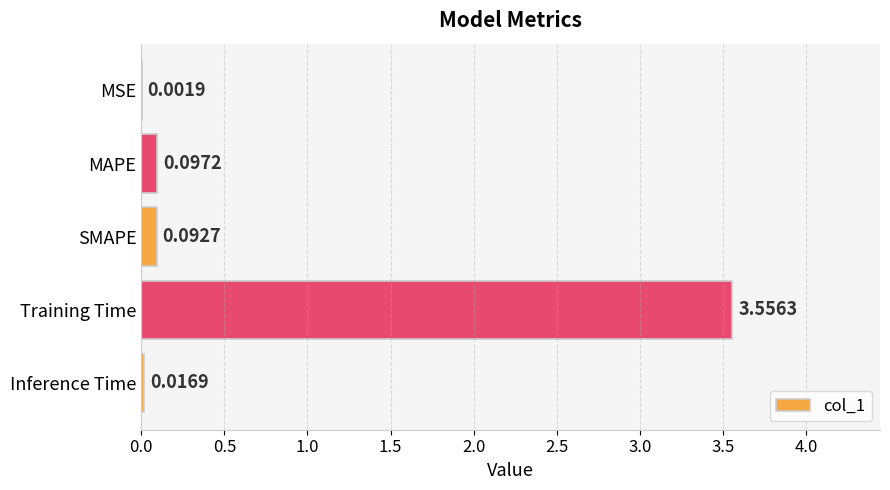

What is the sum of all values?

3.8